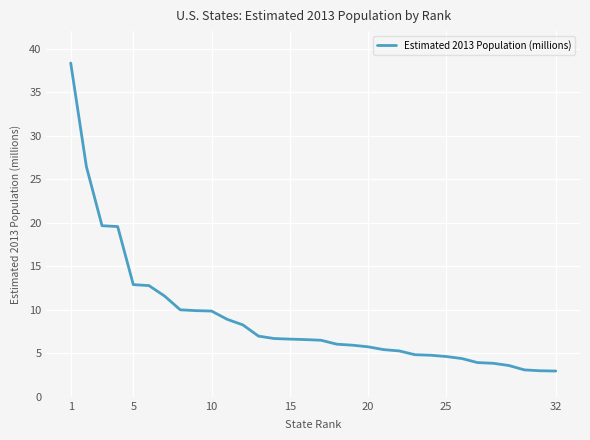

What is the smallest value displayed?

3.0